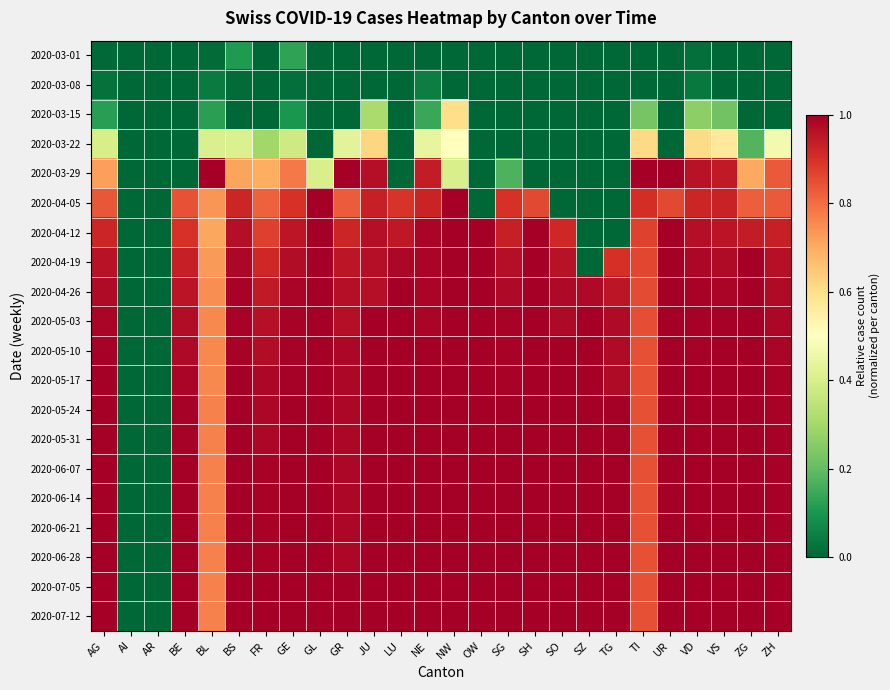

What is the total value across all series at TI?

14.6